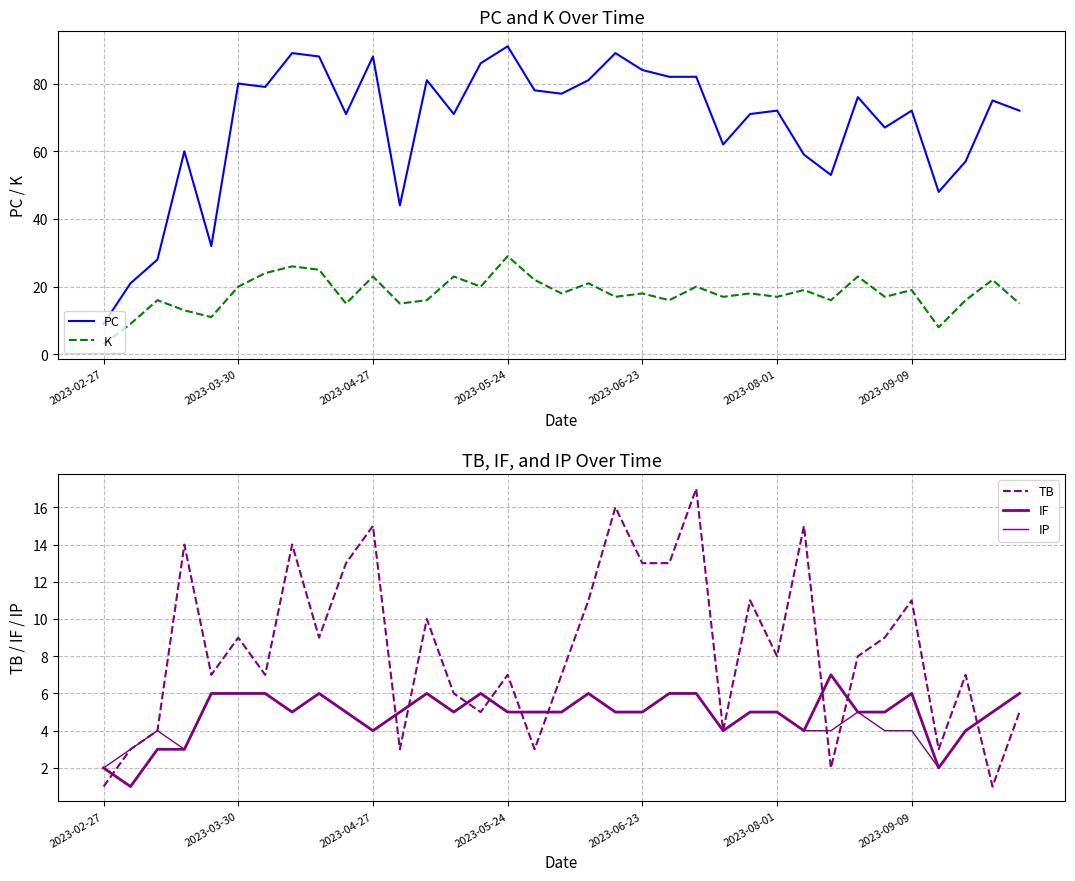

At which label does PC reach its peak?

2023-05-24